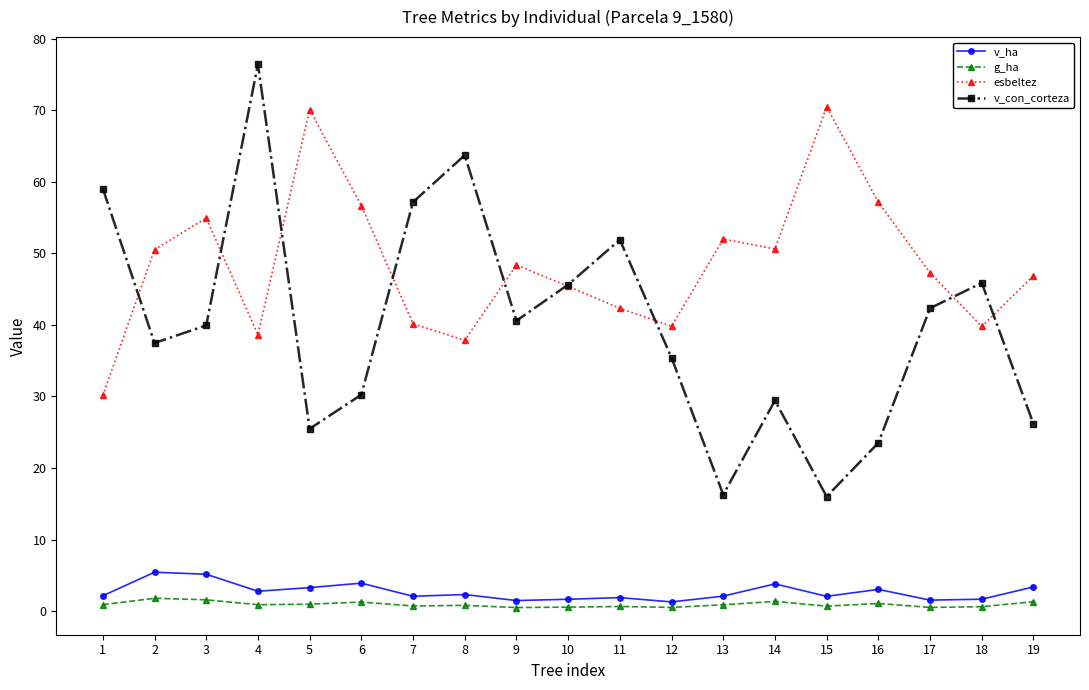

True or false: g_ha and v_con_corteza cross at least once.

False